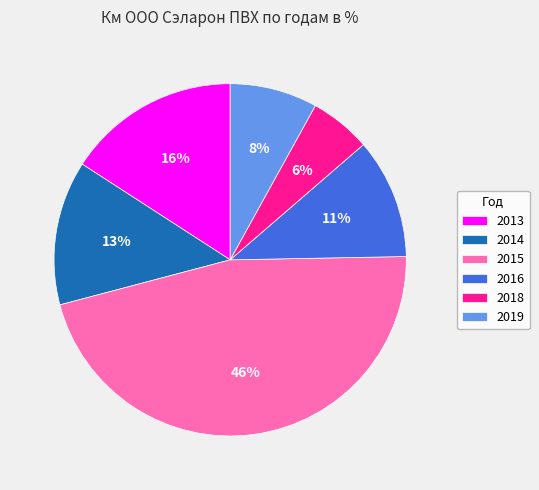

Combined, do 2018 and 2013 account for over 50%?

No